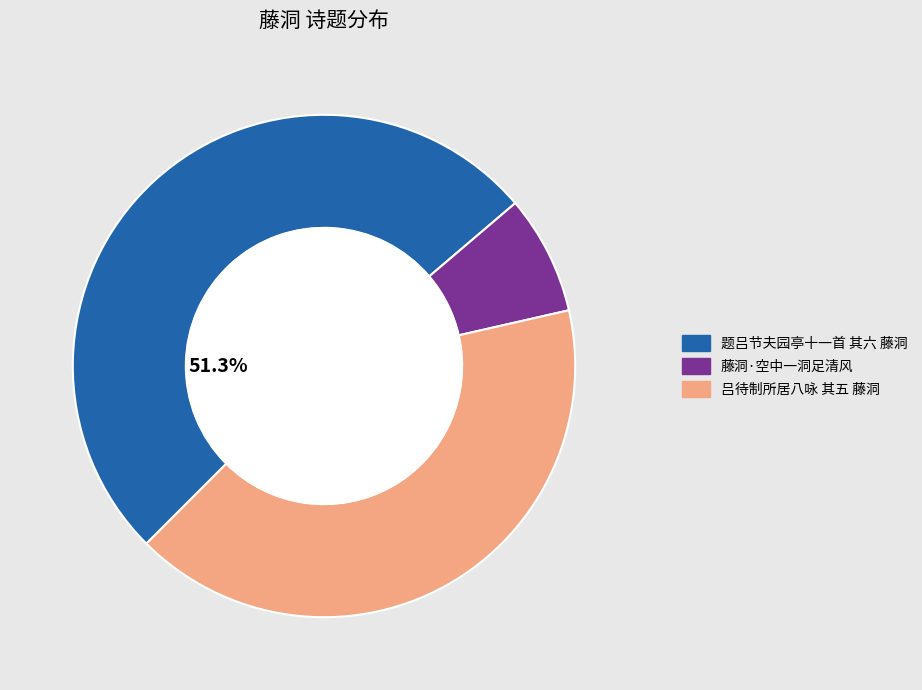

Combined, do 吕待制所居八咏 其五 藤洞 and 题吕节夫园亭十一首 其六 藤洞 account for over 50%?

Yes